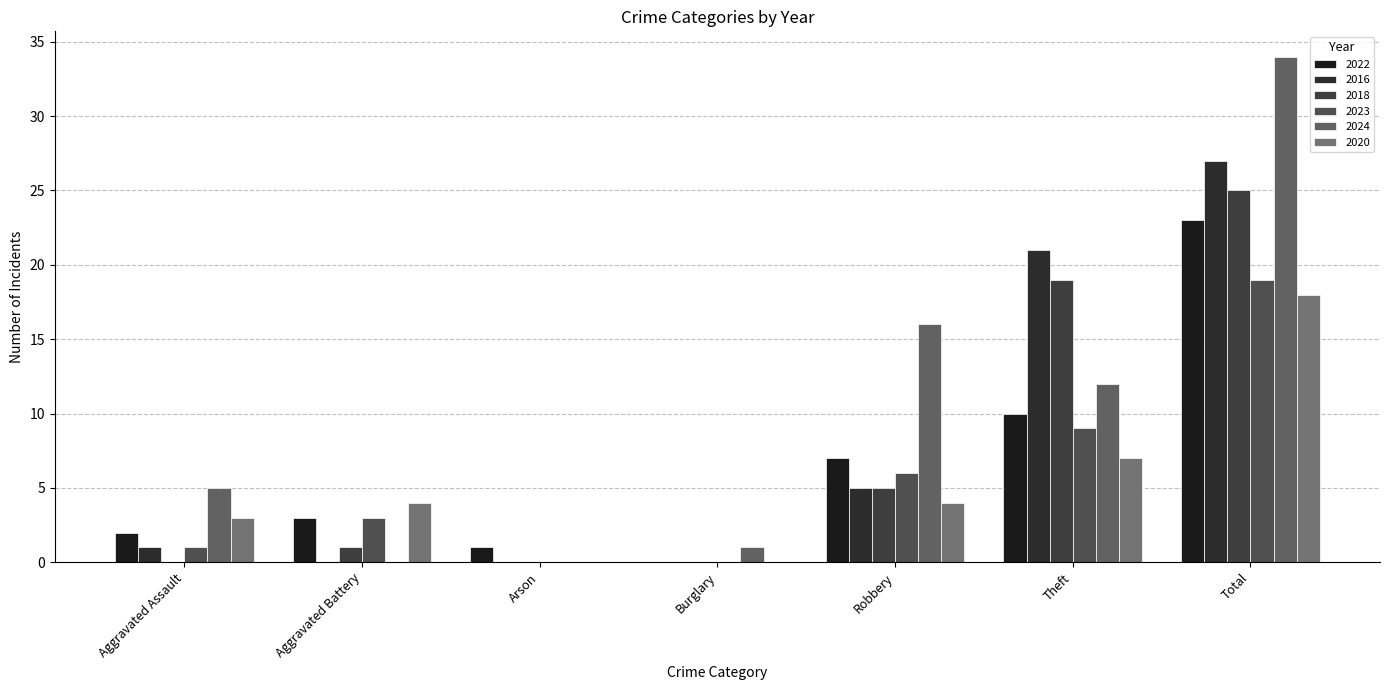

Reading left to right, extract all data points from this chart.

2022: 2	3	1	0	7	10	23
2016: 1	0	0	0	5	21	27
2018: 0	1	0	0	5	19	25
2023: 1	3	0	0	6	9	19
2024: 5	0	0	1	16	12	34
2020: 3	4	0	0	4	7	18